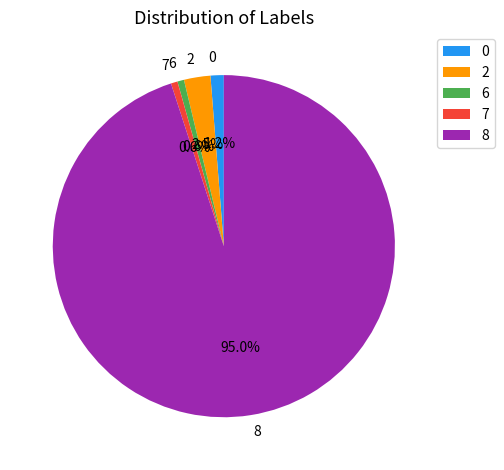

To the nearest percent, what portion does 8 represent?

95%